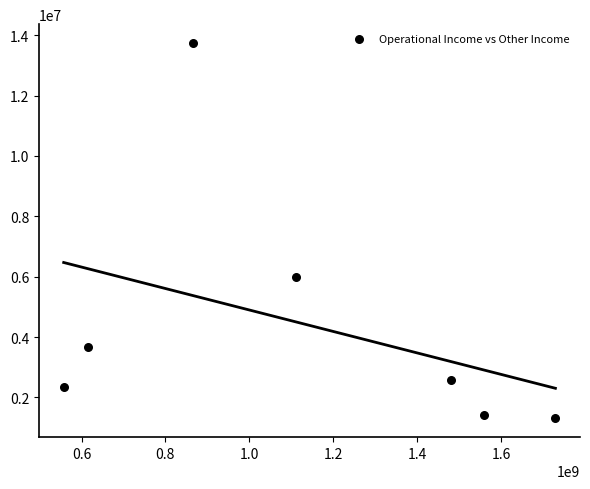

What Y value in the scatter plot is closest to 7524488?

5977091.0